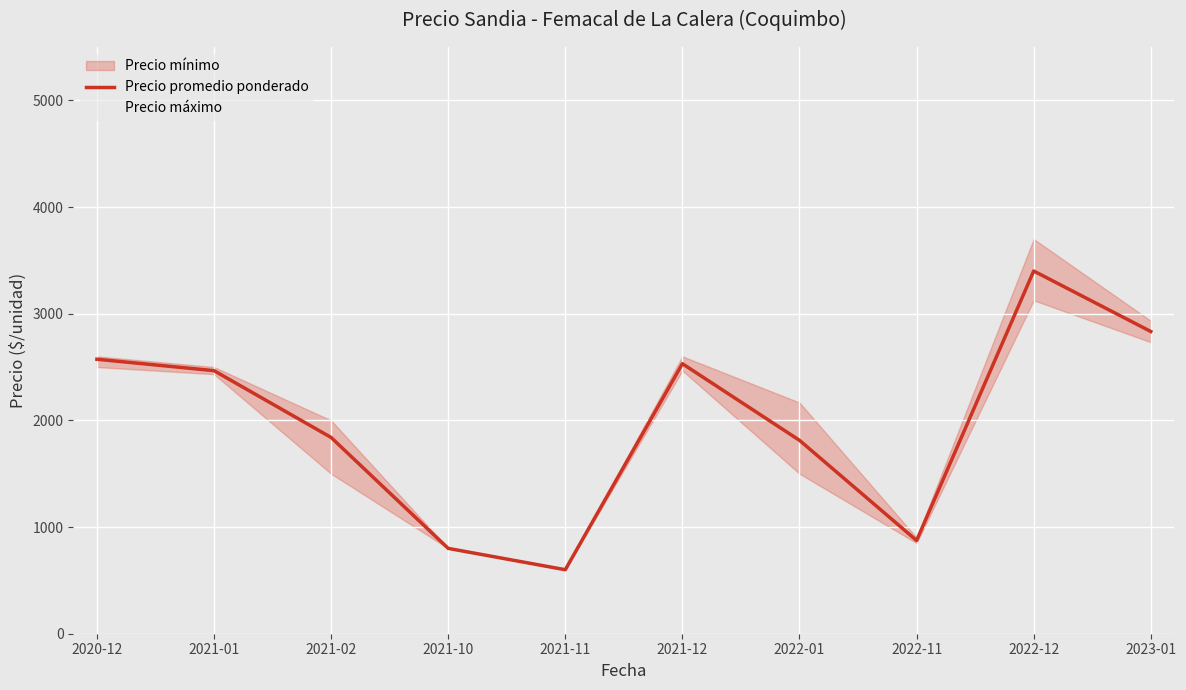

What is the maximum value for Precio promedio ponderado?

3400